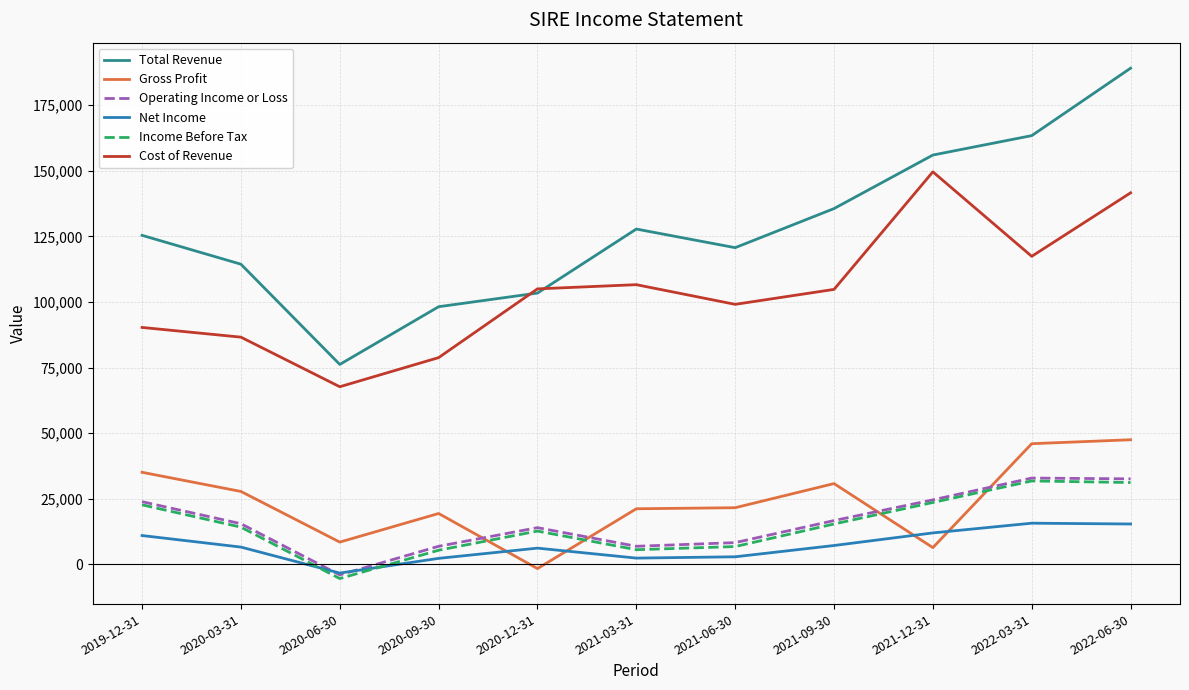

What is the sum of the Income Before Tax values at 2022-03-31 and 2021-03-31?

37400